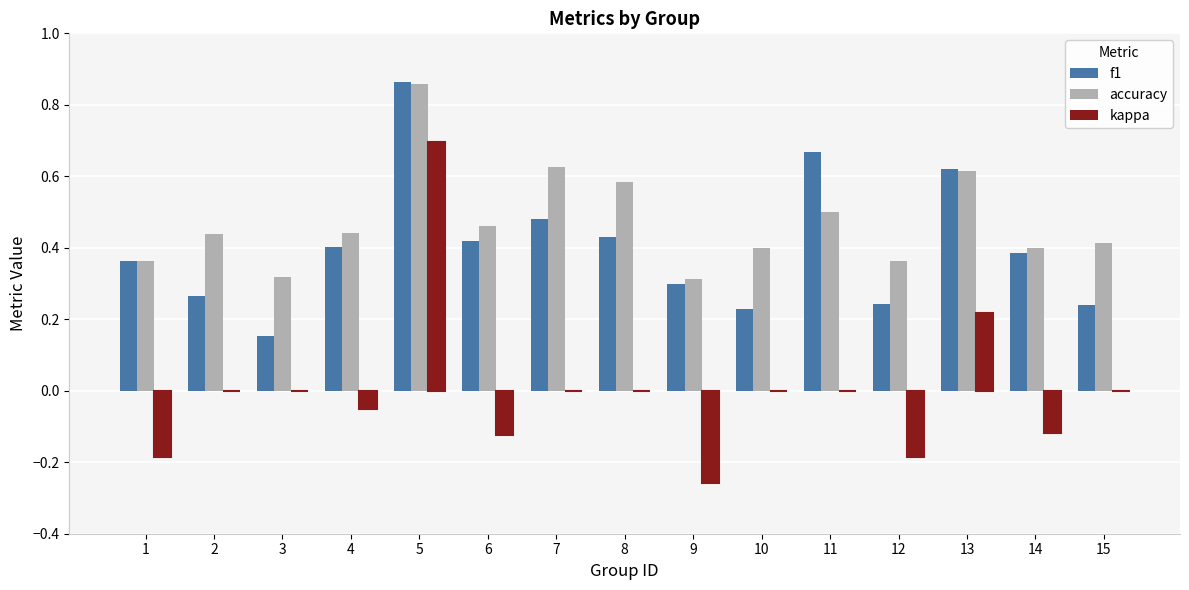

Reading left to right, what are all the values shown in this chart?

f1: 0.4	0.3	0.2	0.4	0.9	0.4	0.5	0.4	0.3	0.2	0.7	0.2	0.6	0.4	0.2
accuracy: 0.4	0.4	0.3	0.4	0.9	0.5	0.6	0.6	0.3	0.4	0.5	0.4	0.6	0.4	0.4
kappa: -0.2	0.0	0.0	-0.1	0.7	-0.1	0.0	0.0	-0.3	0.0	0.0	-0.2	0.2	-0.1	0.0